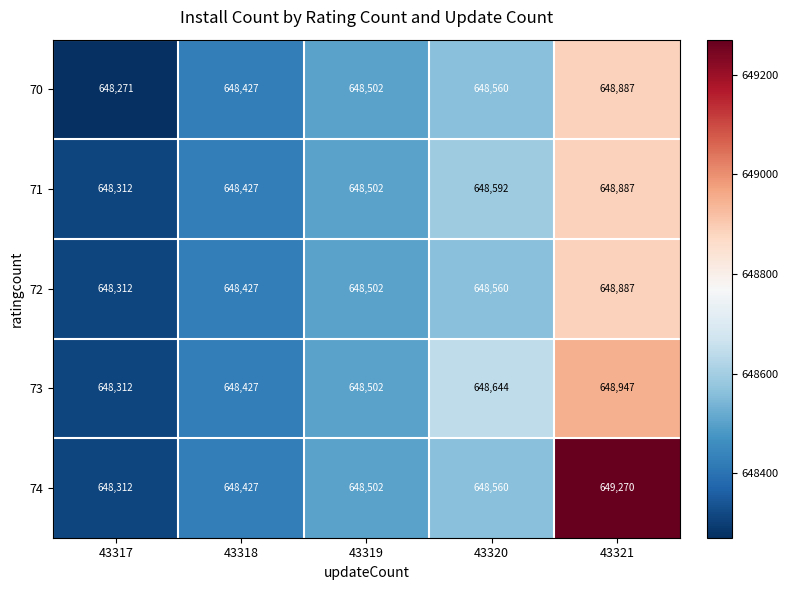

True or false: 72 has a value of 648887 at 43321.

True